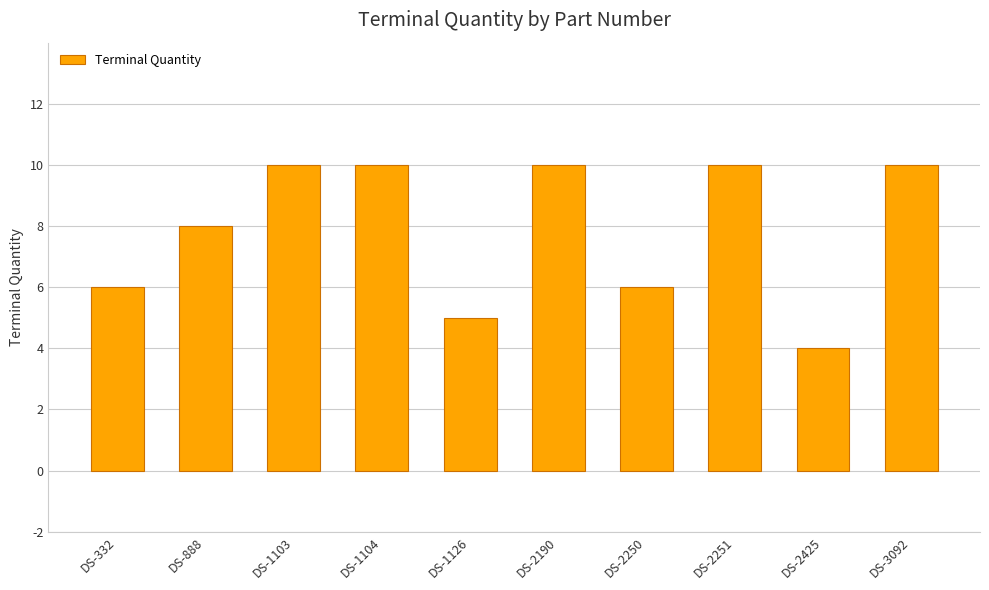

What is the sum of the values at DS-1104 and DS-2425?

14